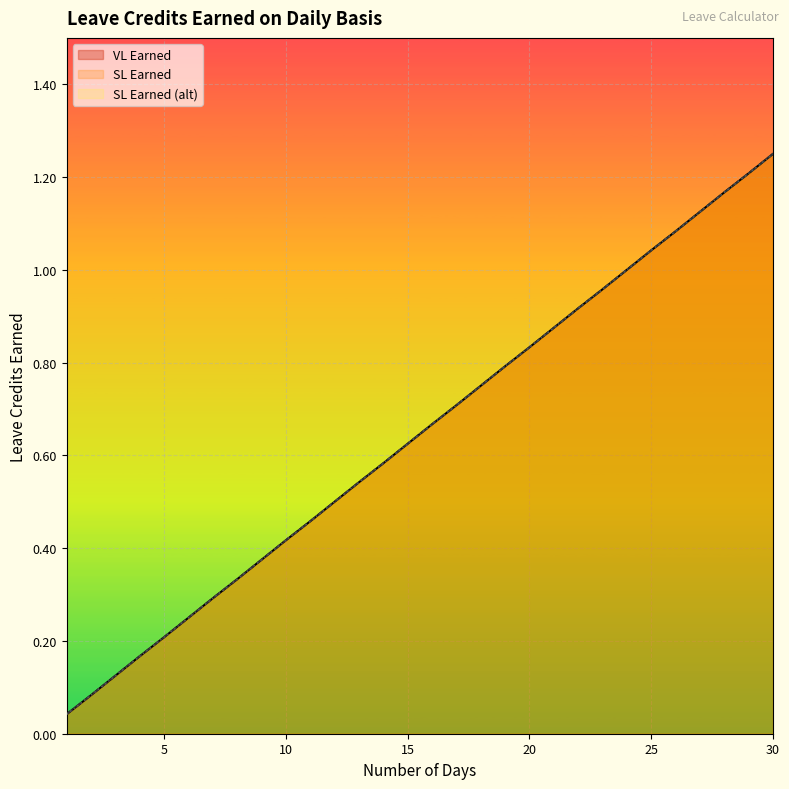

The VL Earned series shows 1.1 at 17. True or false?

False